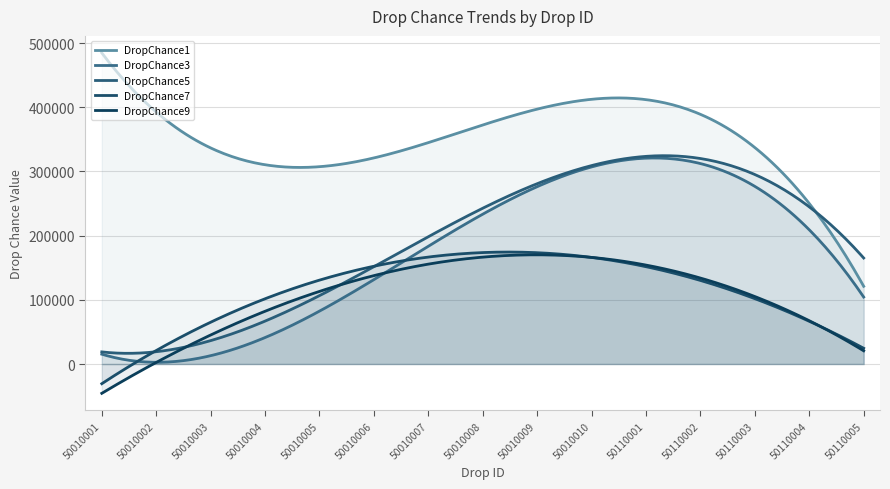

How many lines are shown in the chart?

5